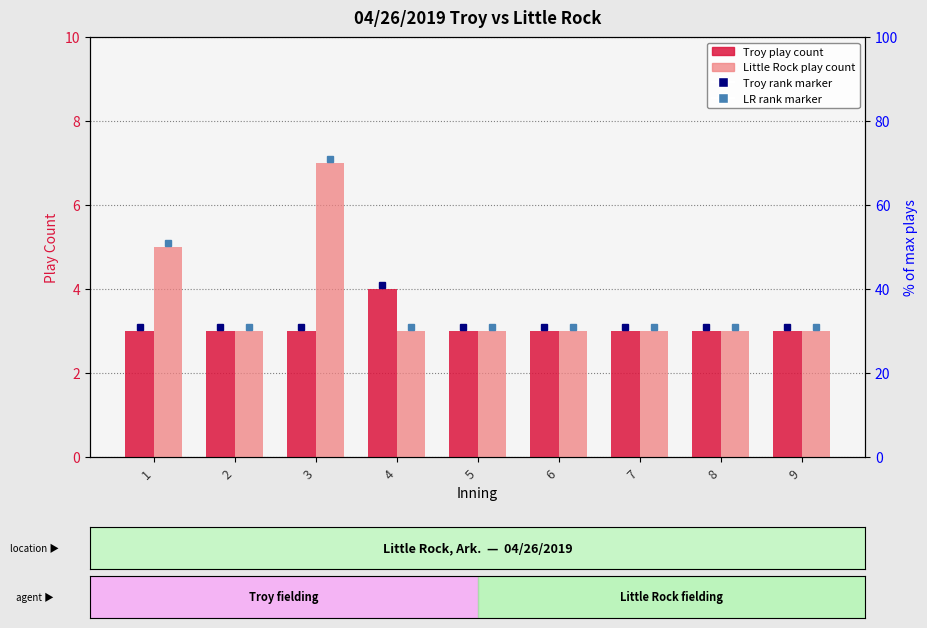

What is the total value across all series at 3?

10